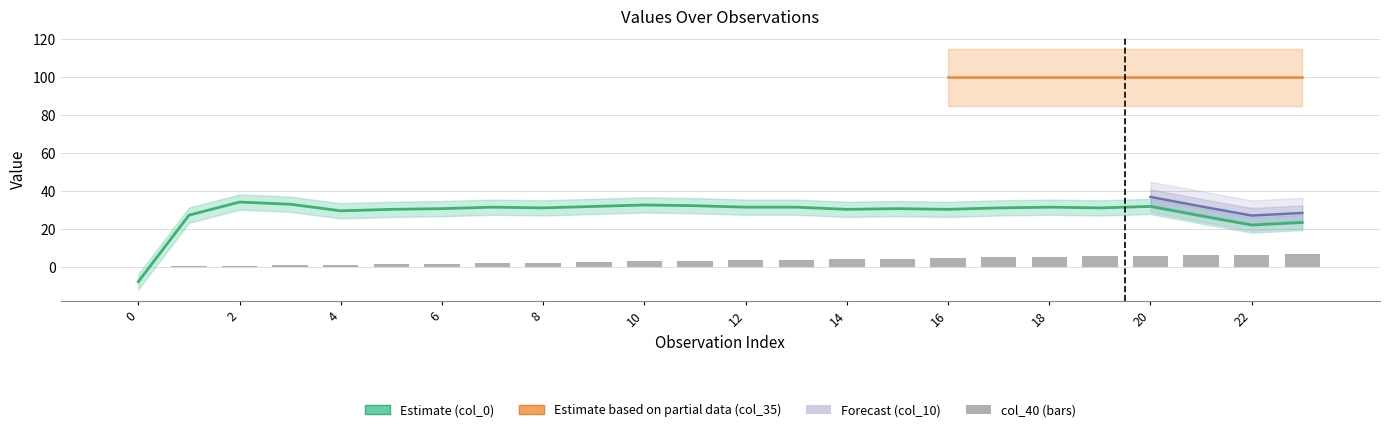

What is the change in value from 22 to 21?

+3.0